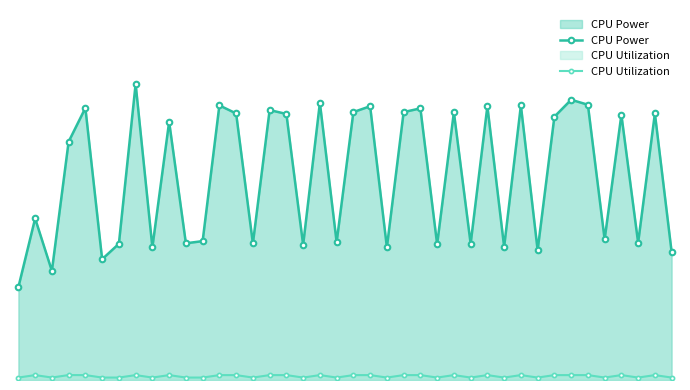

Count the number of data series in this chart.

2